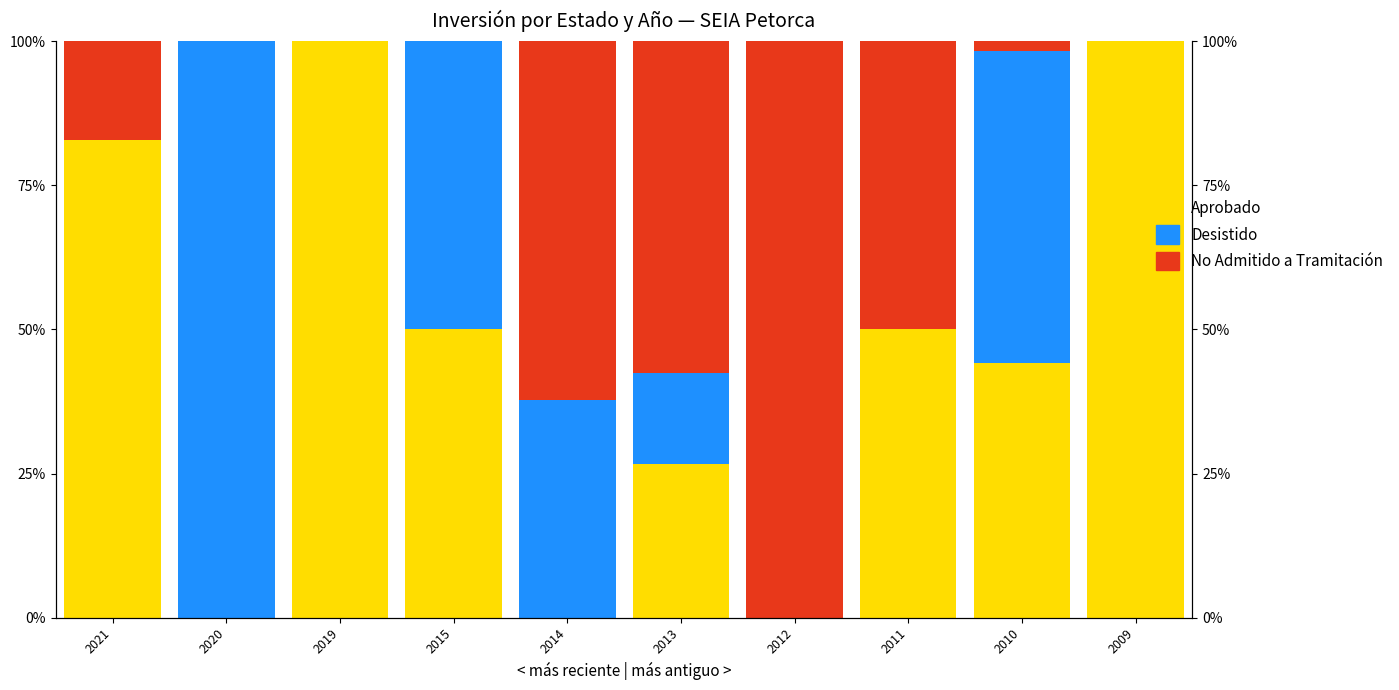

Reading right to left, list all the values displayed in this chart.

Aprobado: 2009=100.0	2010=44.1	2011=50.0	2012=0.0	2013=26.6	2014=0.0	2015=50.0	2019=100.0	2020=0.0	2021=82.8
Desistido: 2009=0.0	2010=54.2	2011=0.0	2012=0.0	2013=15.8	2014=37.8	2015=50.0	2019=0.0	2020=100.0	2021=0.0
No Admitido a Tramitación: 2009=0.0	2010=1.7	2011=50.0	2012=100.0	2013=57.5	2014=62.2	2015=0.0	2019=0.0	2020=0.0	2021=17.2